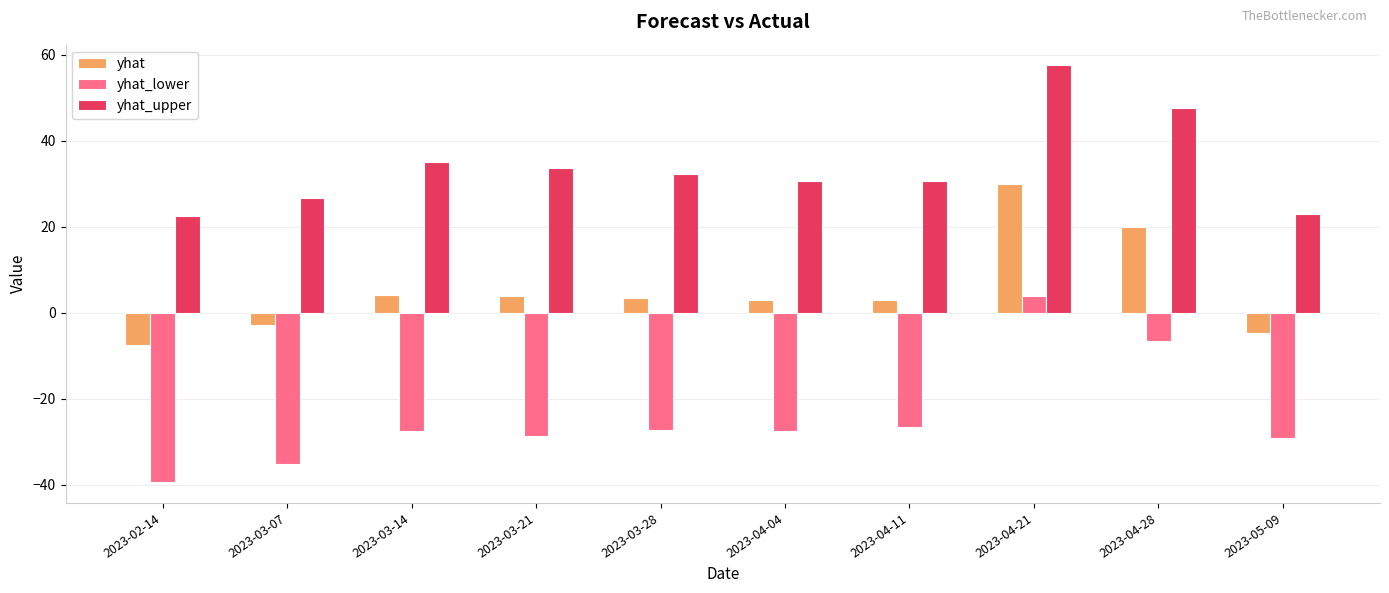

What is the total value across all series at 2023-04-04?

6.2